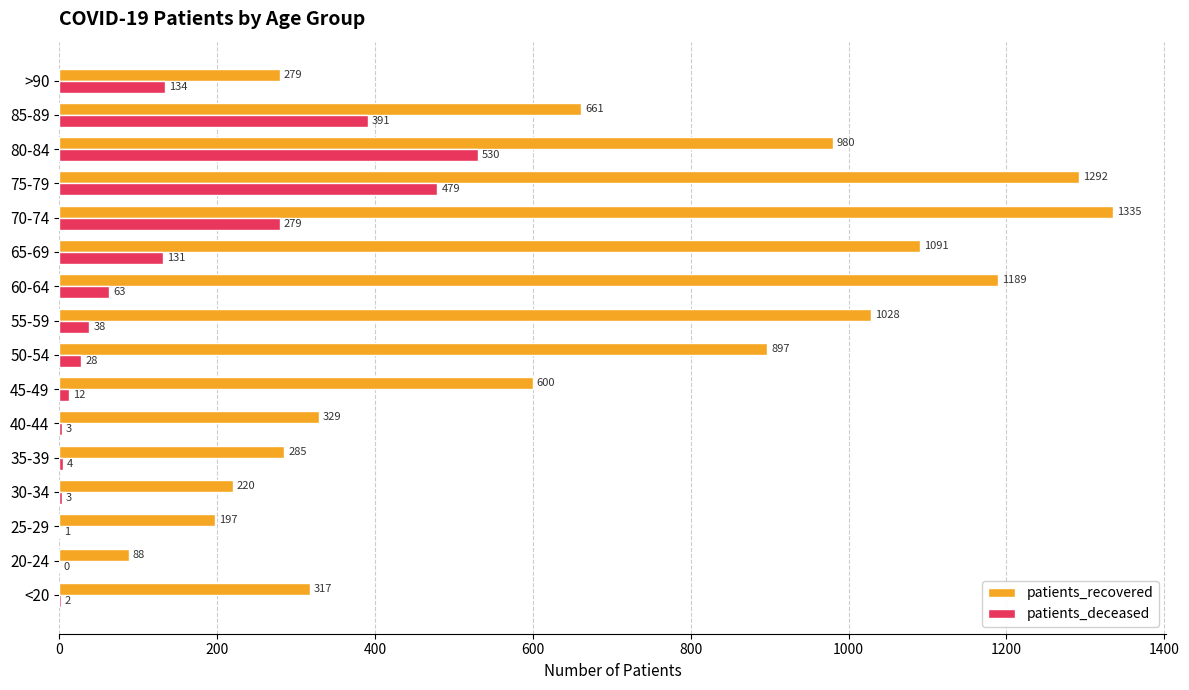

At which category is the sum across all series the highest?

75-79